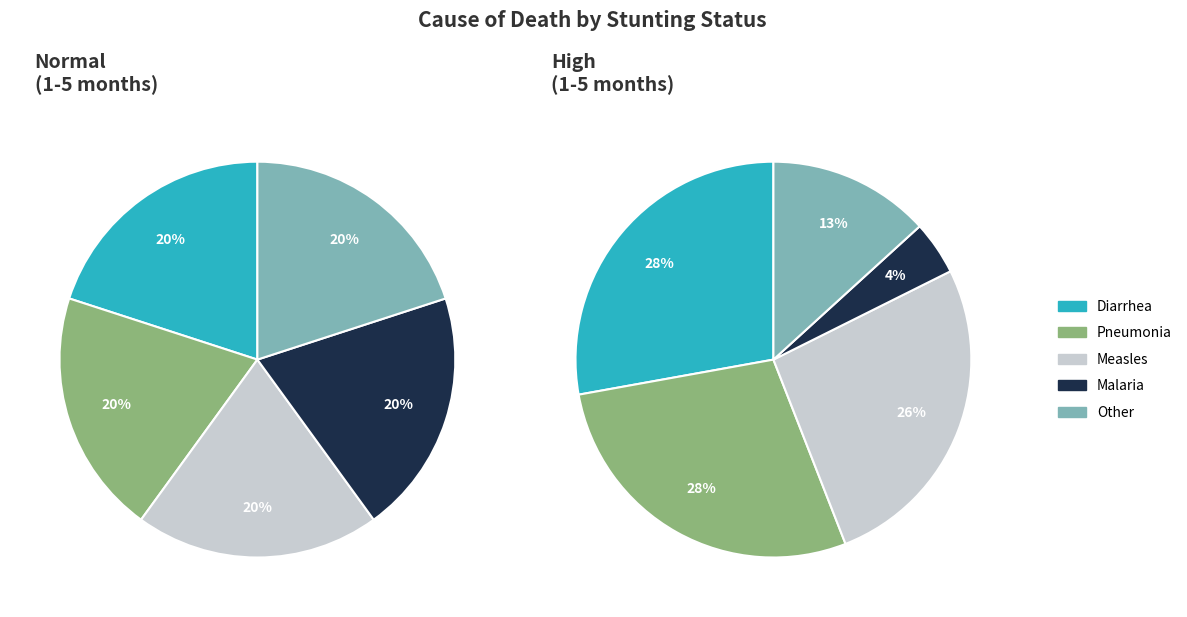

How many segments does this pie chart have?

5